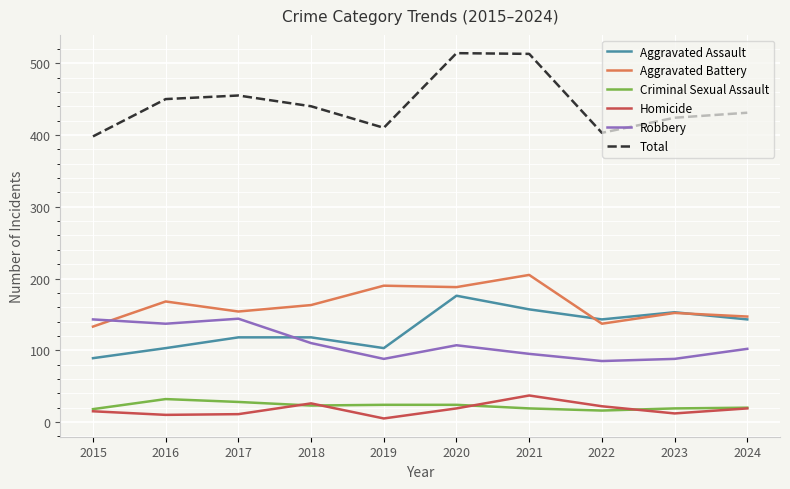

True or false: Total and Robbery cross at least once.

False